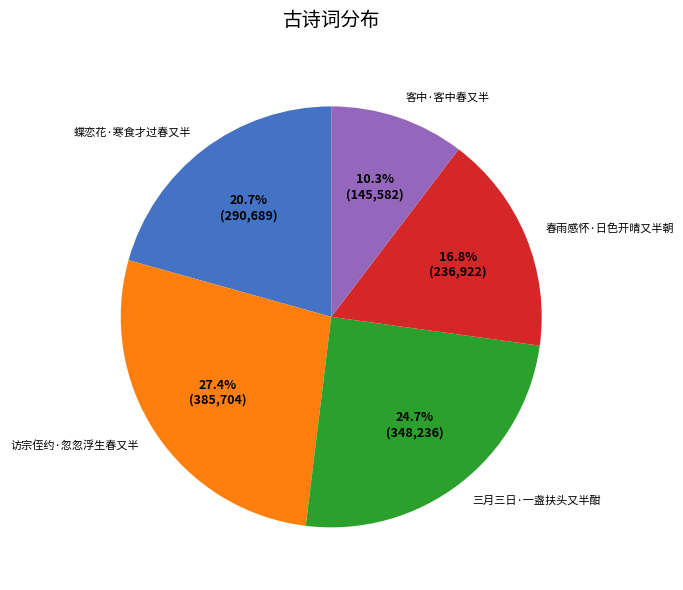

Count the number of slices in the pie.

5